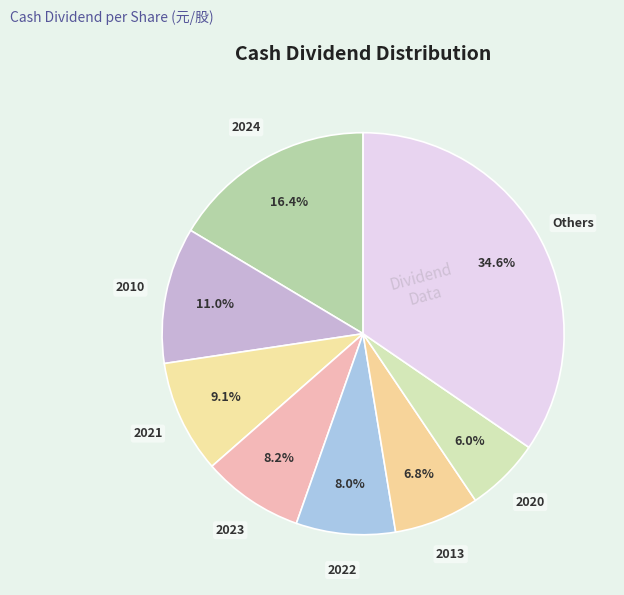

To the nearest percent, what portion does 2010 represent?

11%